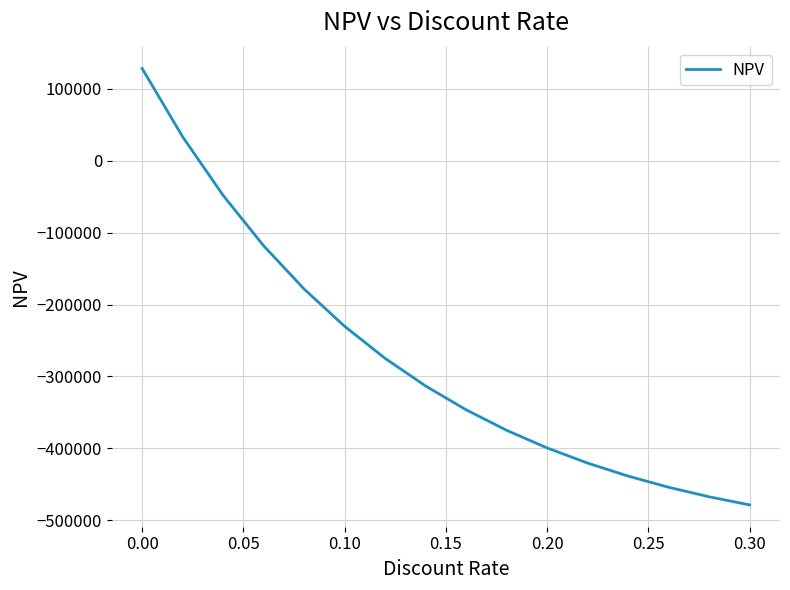

What is the maximum value shown in the chart?

128500.0